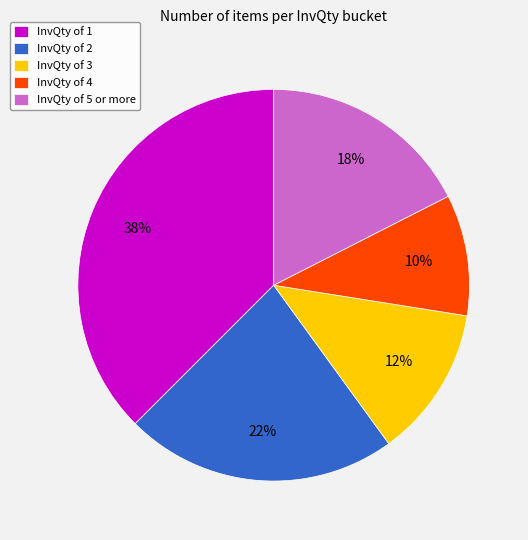

To the nearest percent, what portion does InvQty of 4 represent?

10%